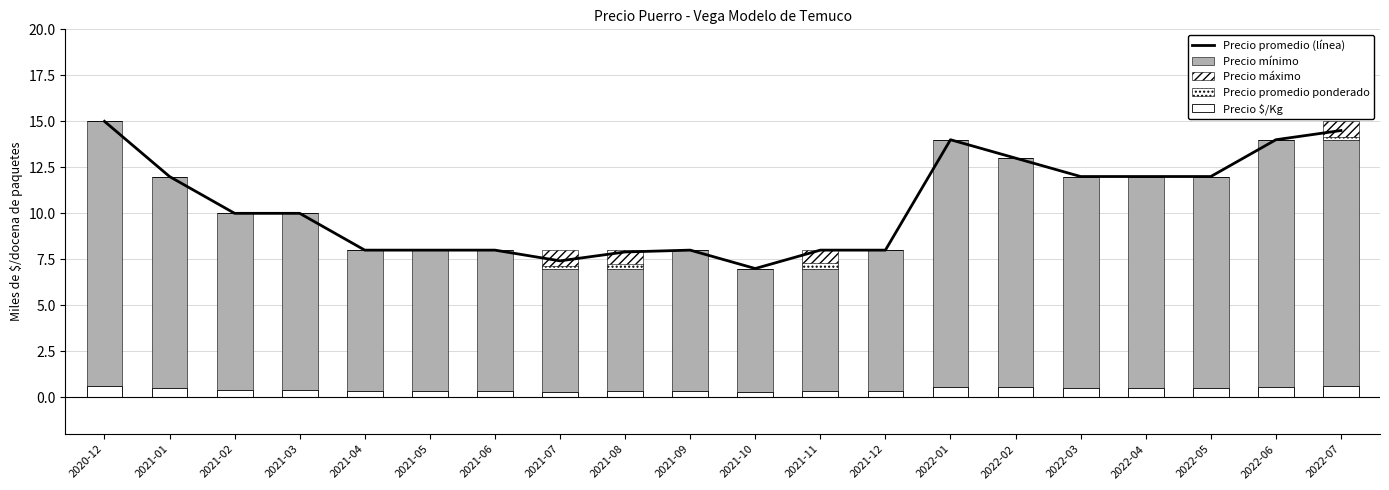

What is the label of the 2nd bar from the right?

2022-06